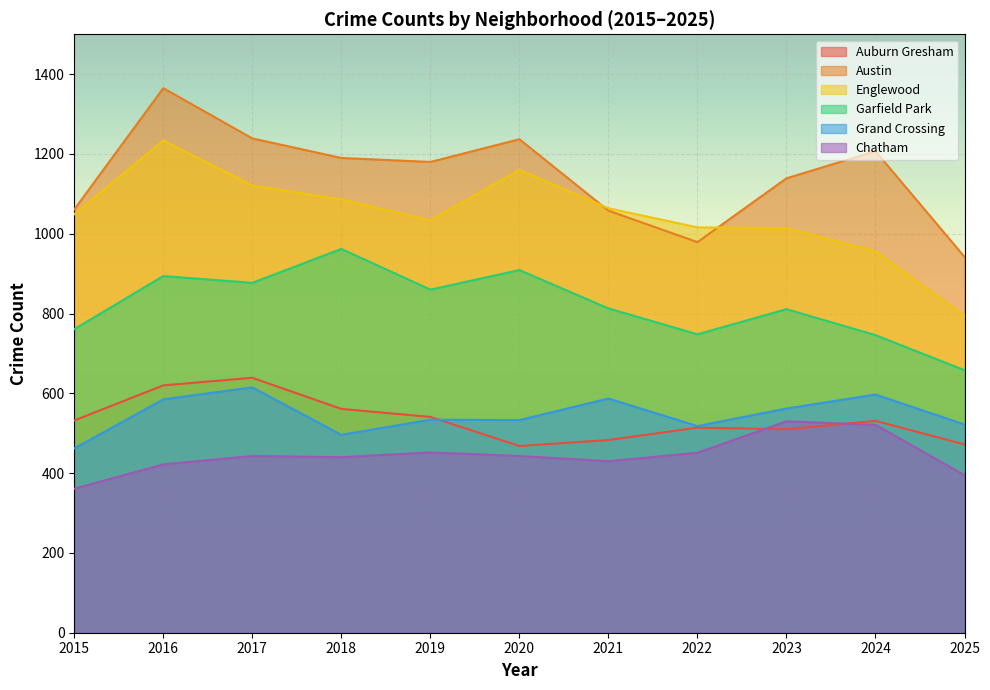

Rank the categories by Garfield Park value from highest to lowest.

2018, 2020, 2016, 2017, 2019, 2021, 2023, 2015, 2022, 2024, 2025